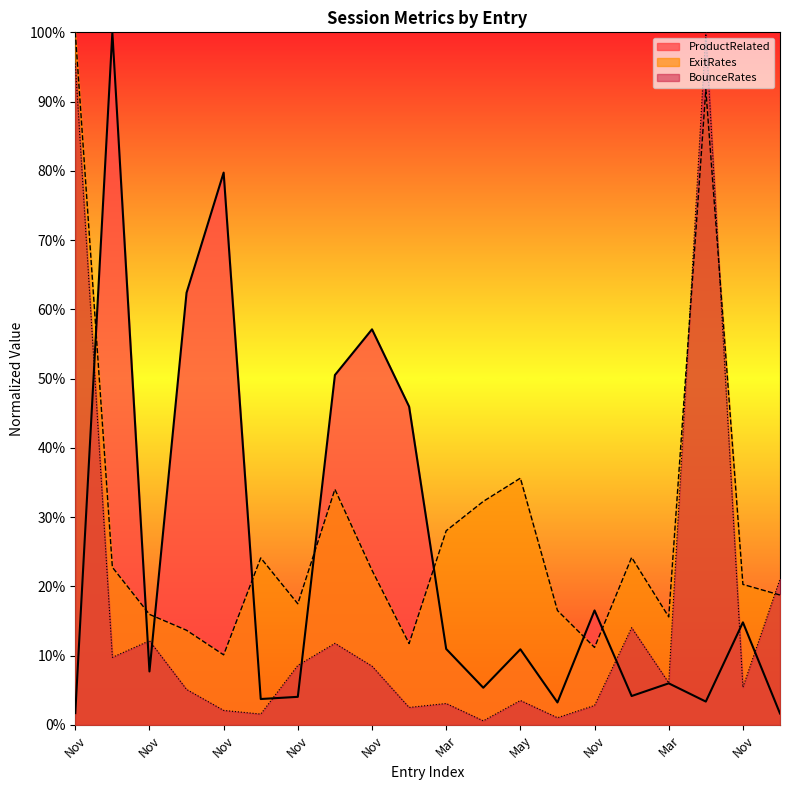

How many categories are shown in the chart?

20